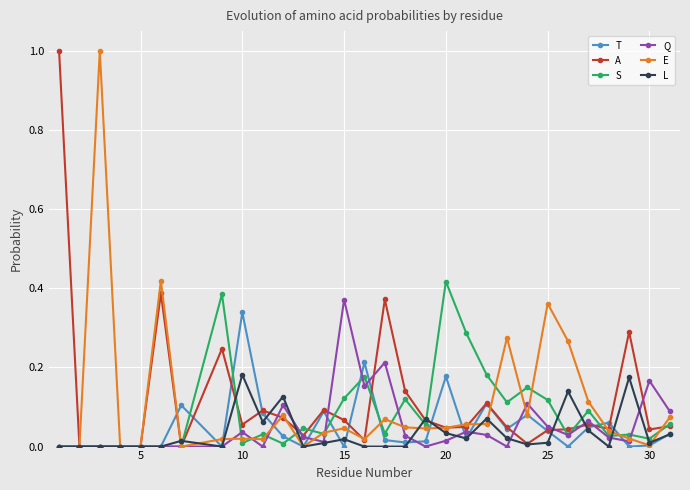

True or false: T has more than 1 points higher than both neighbors.

True